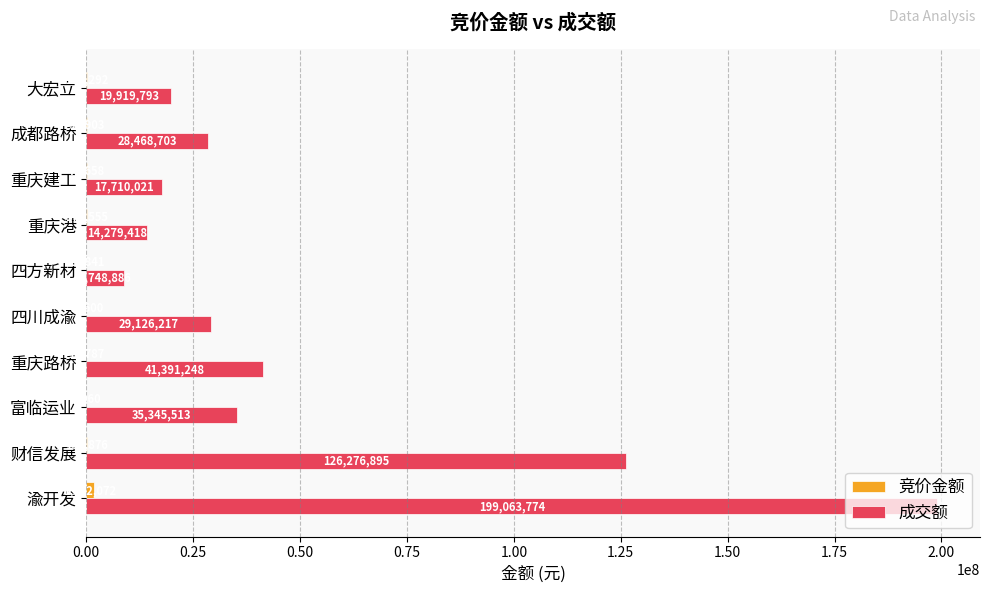

At which label is 成交额 closest to 103906330?

财信发展